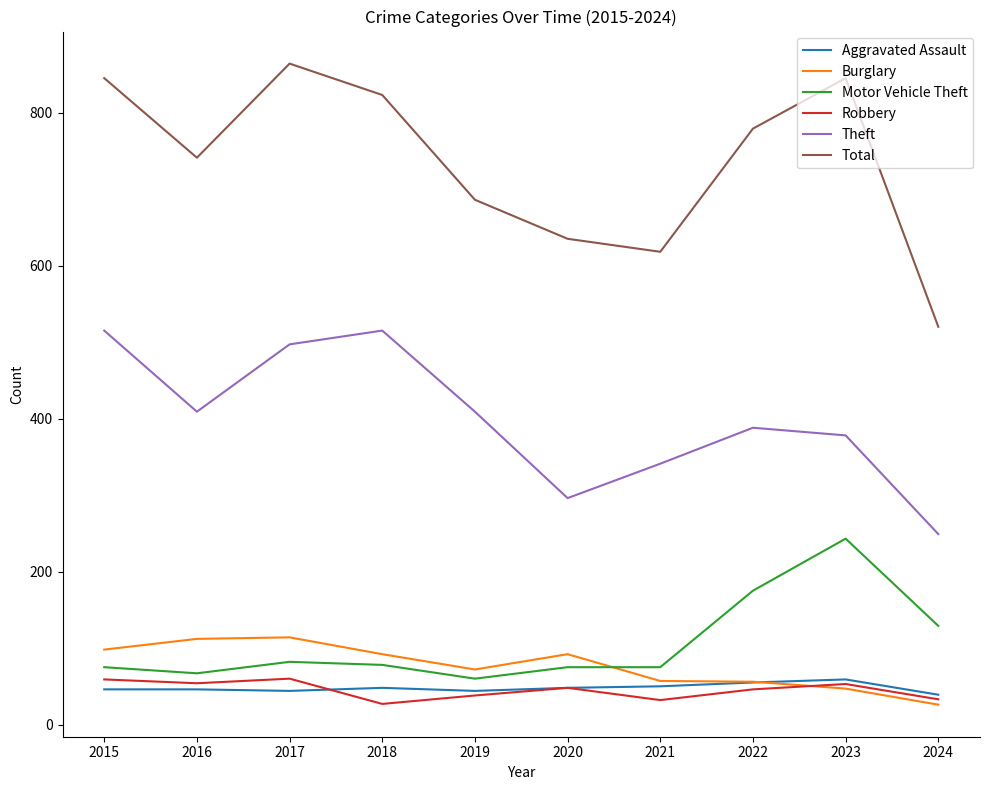

True or false: Burglary and Total cross at least once.

False